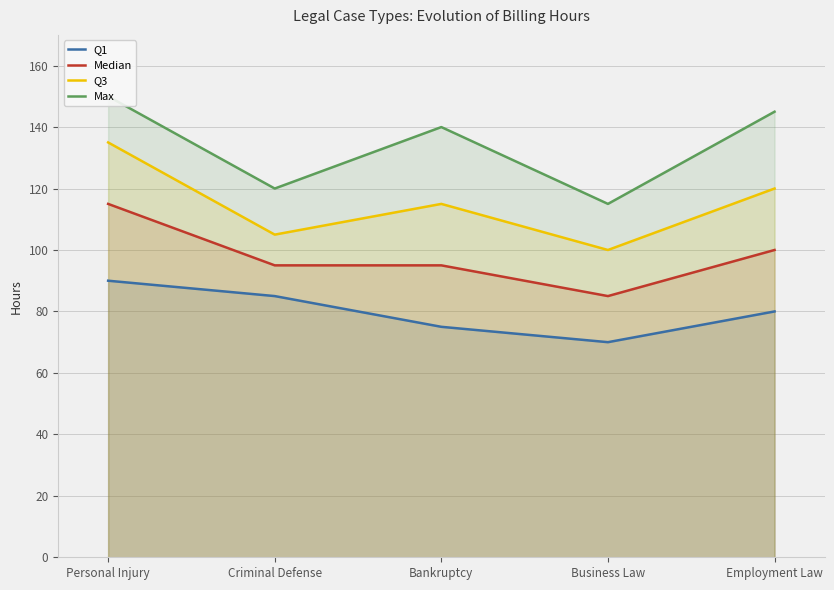

How many series are shown in this chart?

4